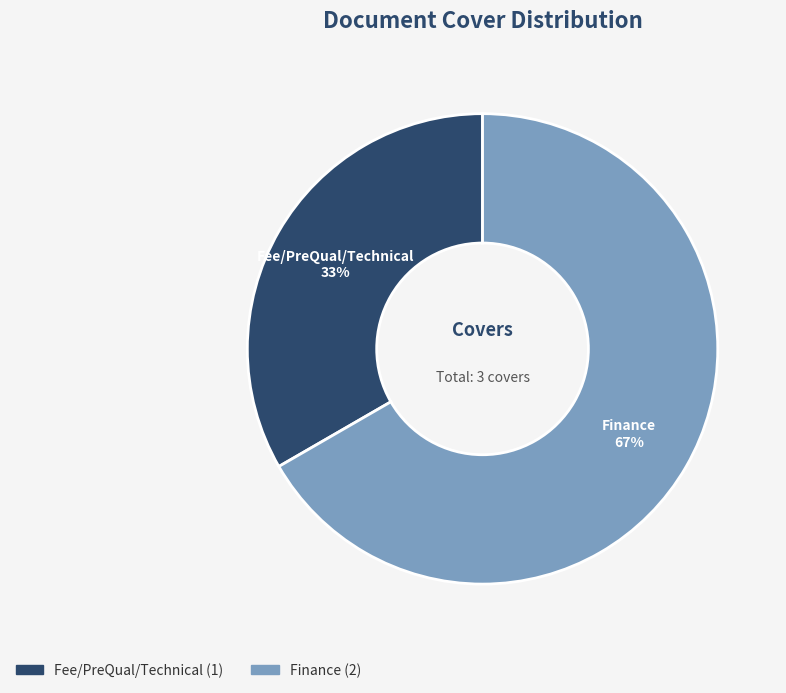

Count the number of slices in the pie.

2